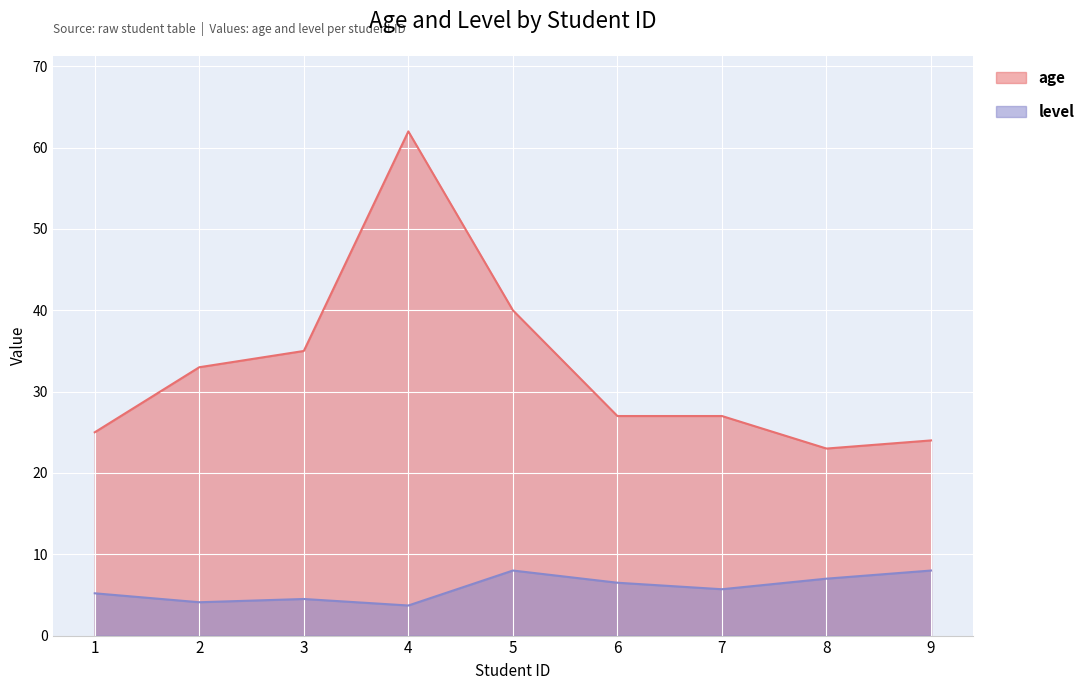

At which label does age reach its peak?

4